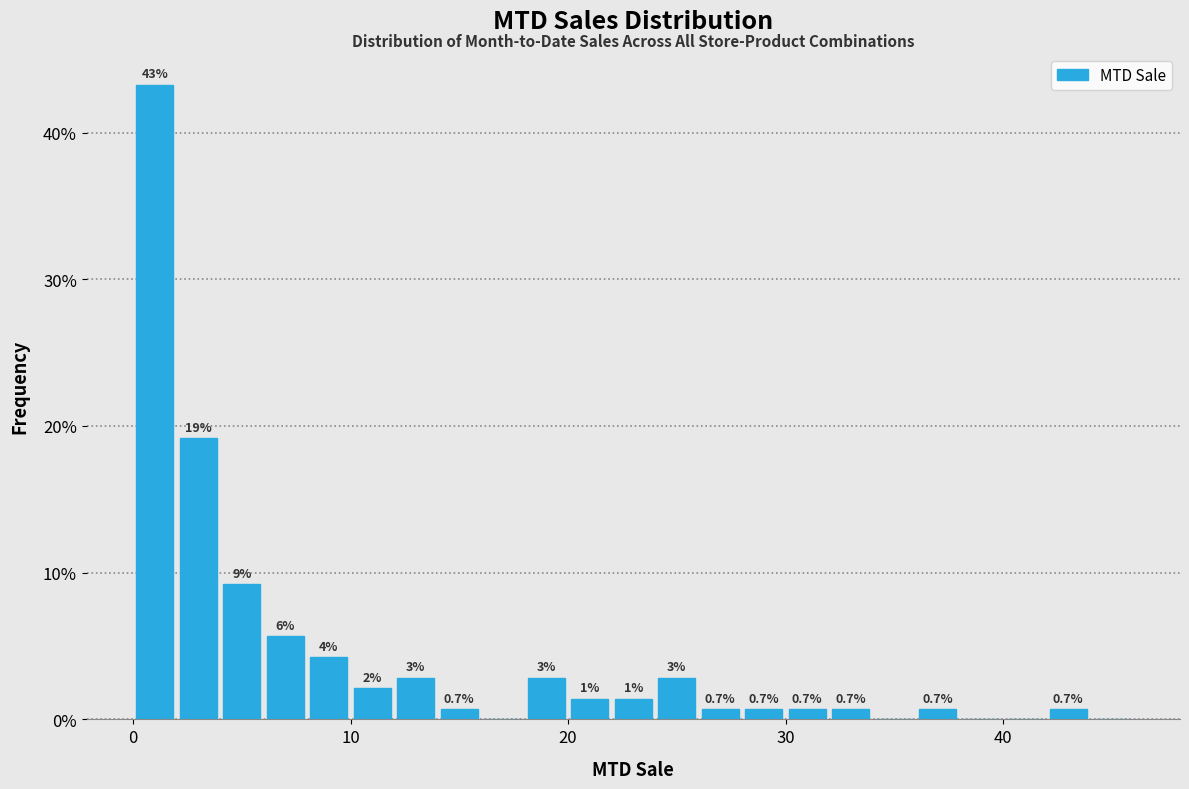

Around what value on the x-axis is the tallest bar? Give the approximate position of its centre, as read against the axis.

1